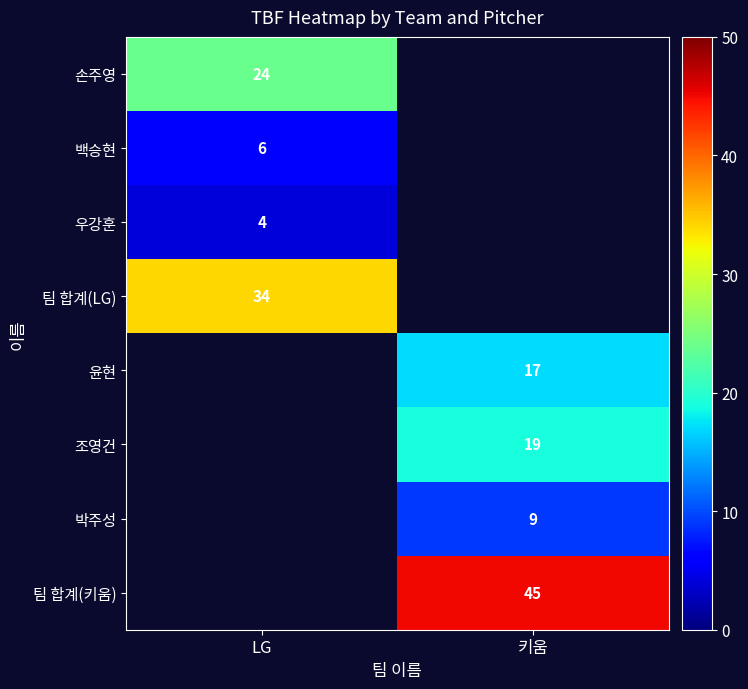

The value of 윤현 at 키움 is 17. True or false?

True